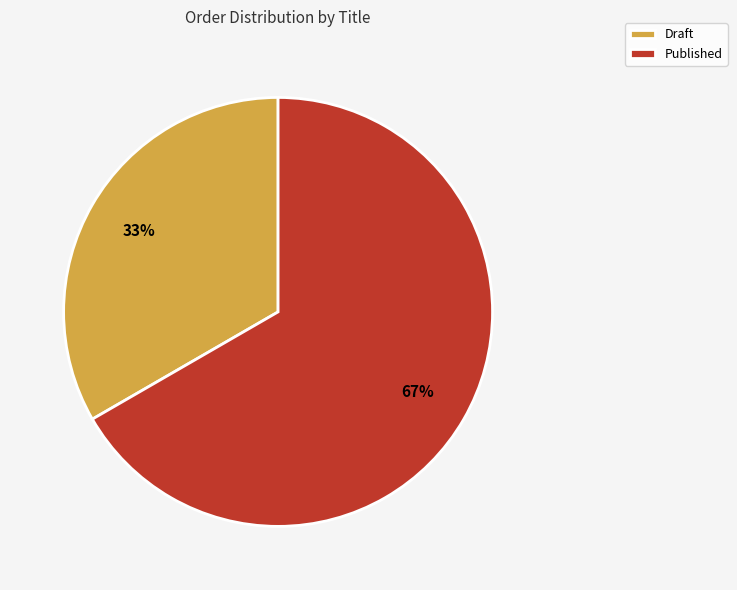

What is the largest slice in the pie chart?

Published